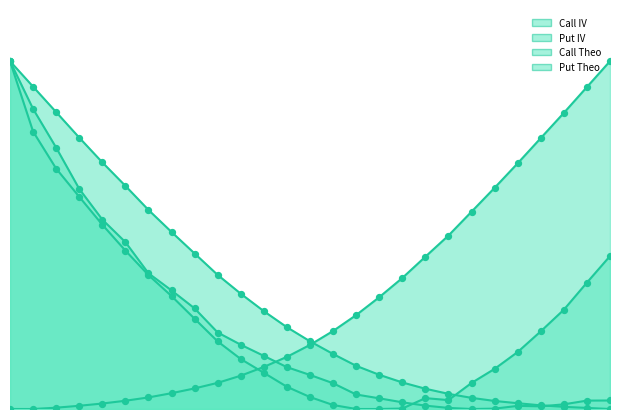

At how many categories does at least one series exceed 0?

27